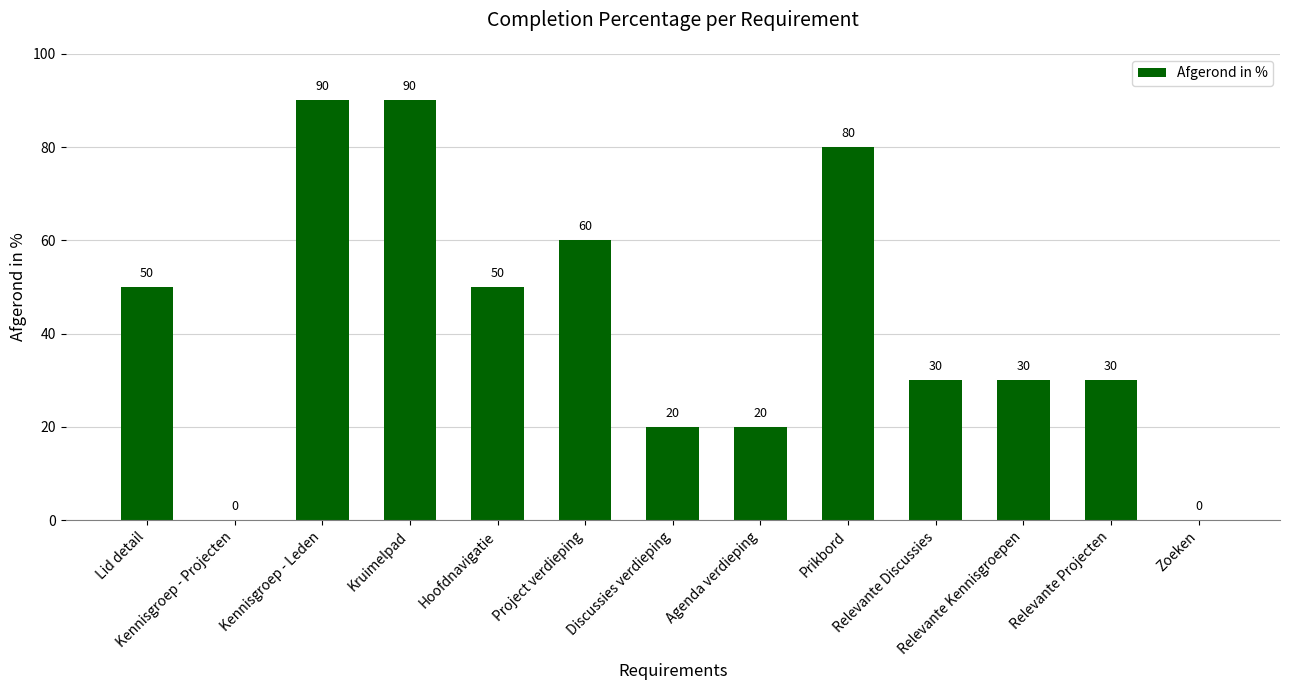

The value at Relevante Projecten is 19. True or false?

False